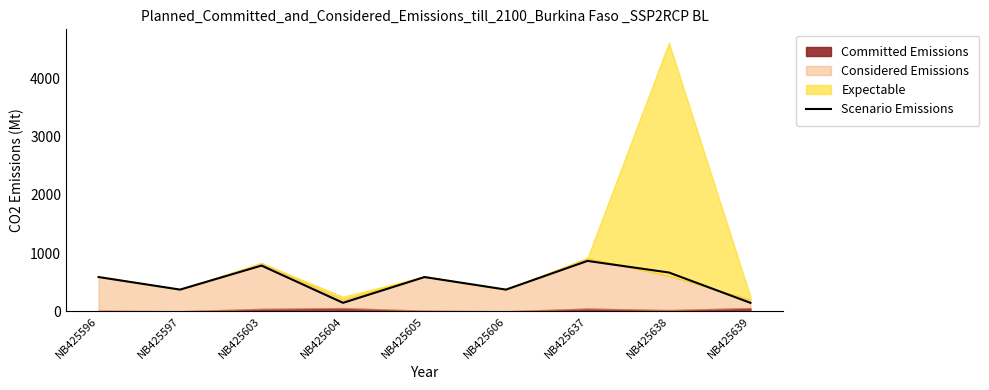

At which category does the chart reach its peak across all series?

NB425637